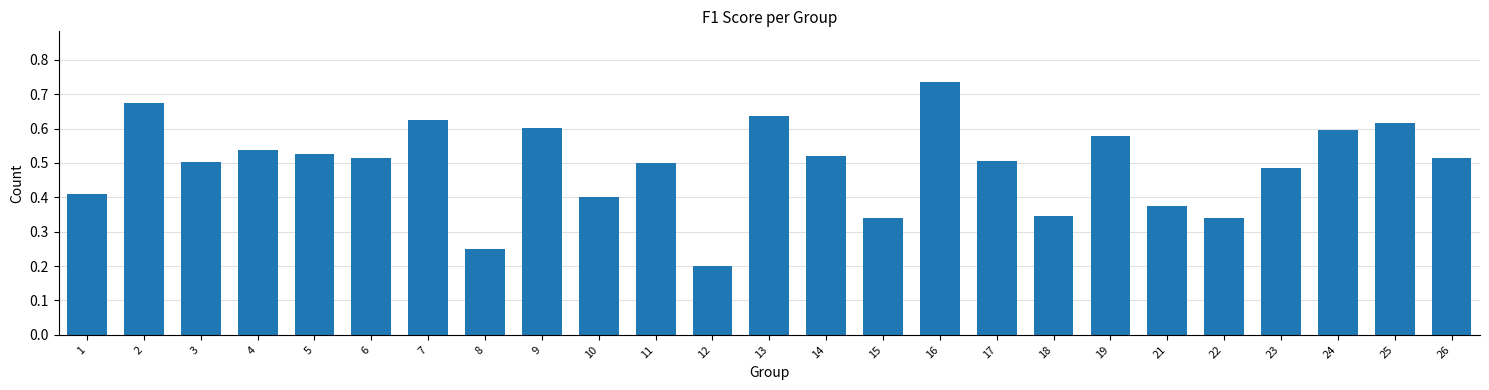

Between 13 and 8, which is larger?

13